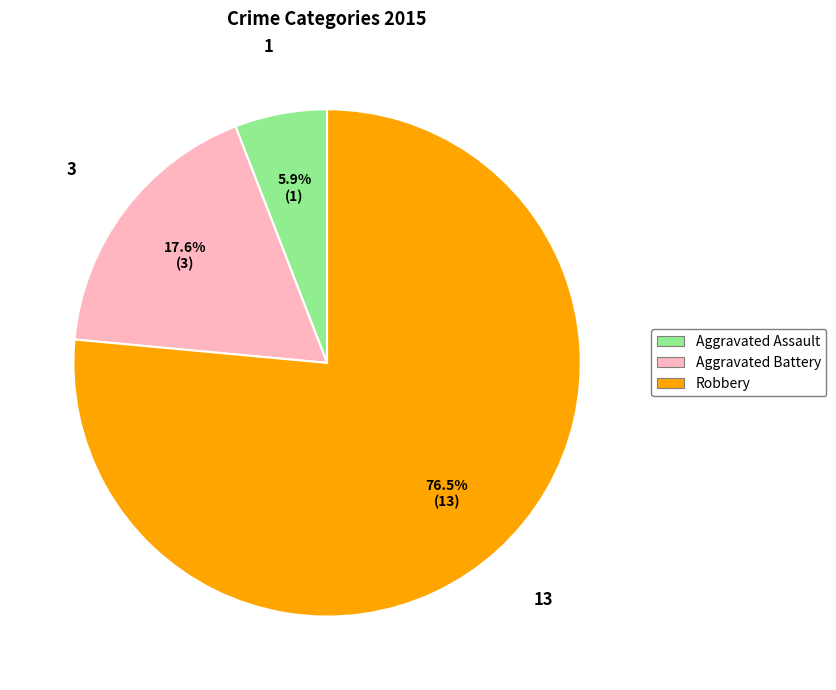

Which slice is the smallest?

Aggravated Assault